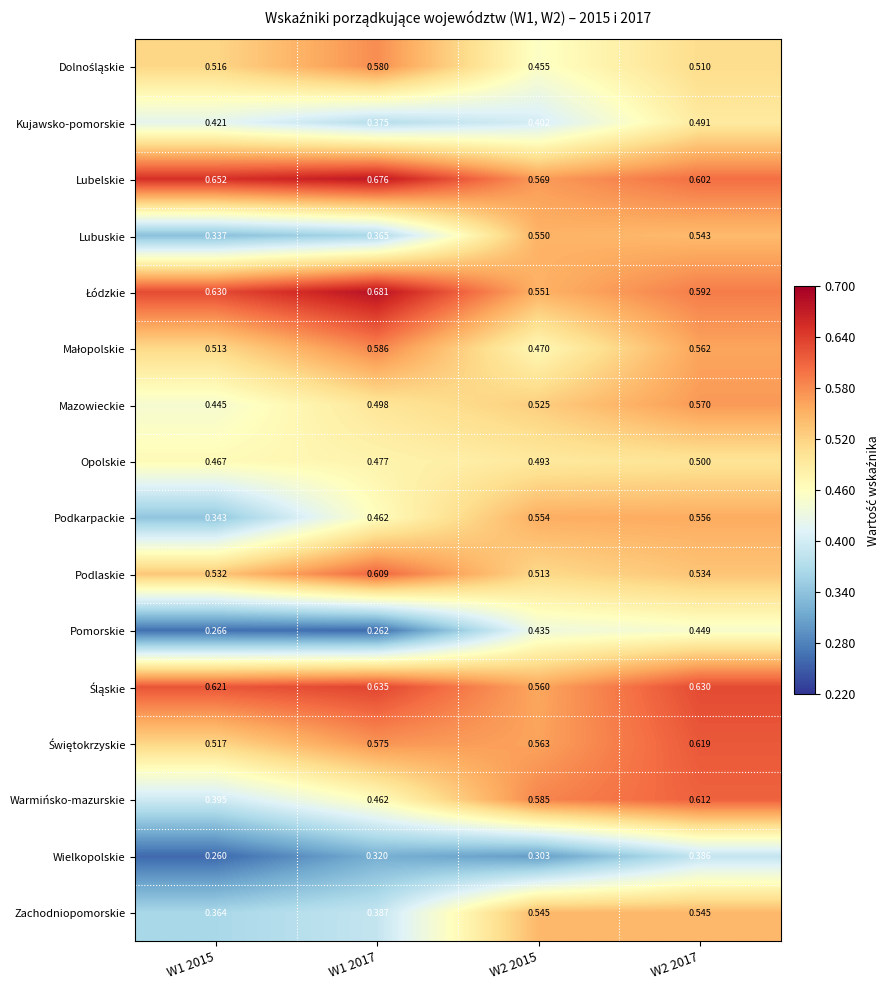

Between W1 2015 and W2 2017, which series saw the biggest shift?

Warmińsko-mazurskie